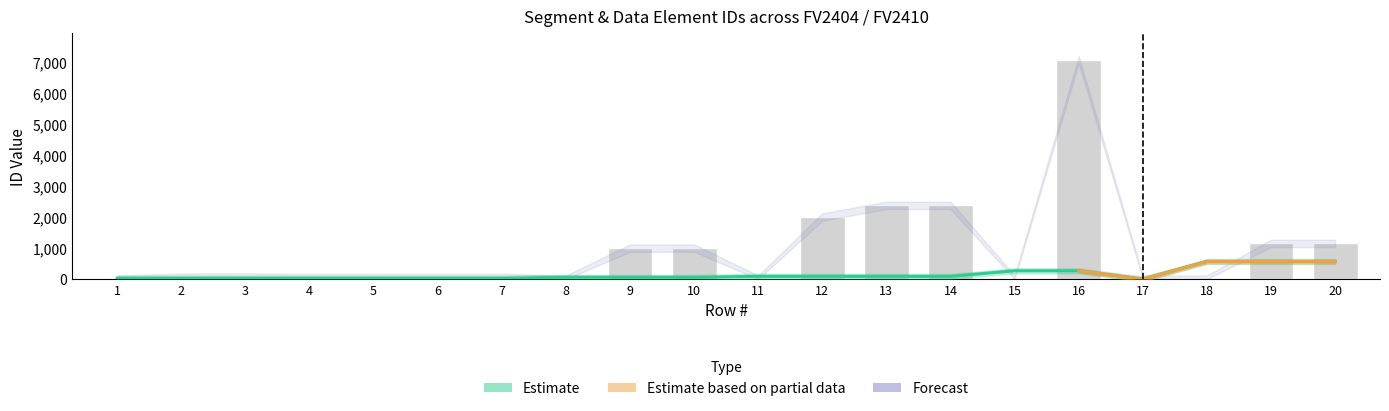

Rank the categories by Segment ID_FV2404 value from lowest to highest.

17, 1, 2, 3, 4, 5, 6, 7, 8, 9, 10, 11, 12, 13, 14, 15, 16, 18, 19, 20